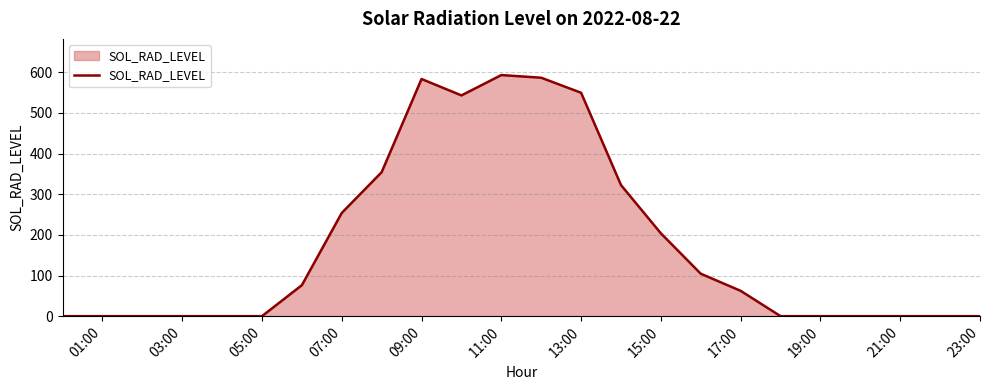

What is the difference between the maximum and minimum values?

593.3